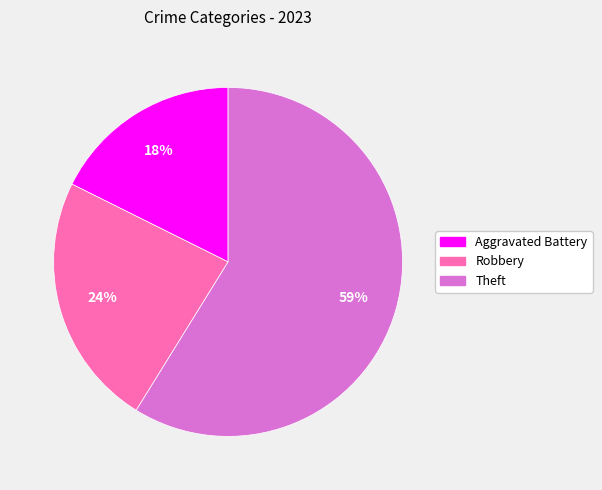

Does Robbery represent more than half of the total?

No